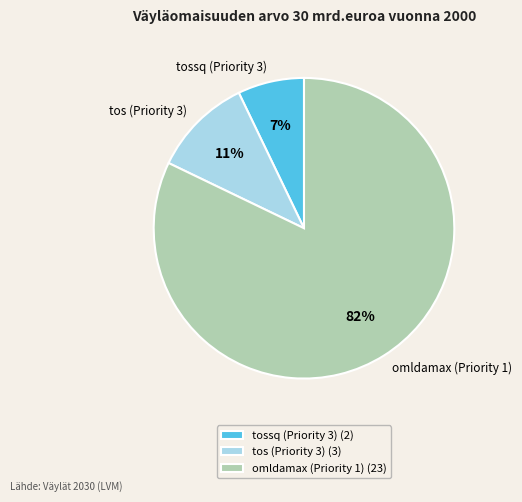

Do tos (Priority 3) and tossq (Priority 3) together represent more than half of the pie?

No